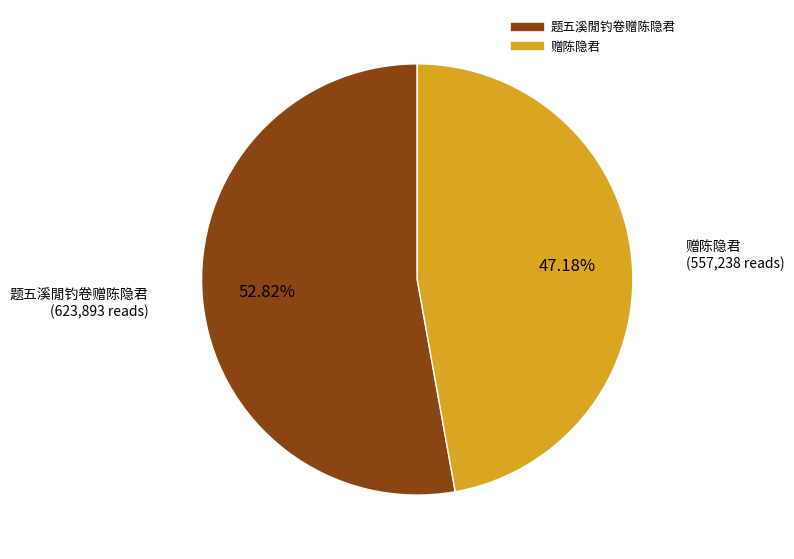

To the nearest percent, what percentage of the pie is 题五溪閒钓卷赠陈隐君?

53%